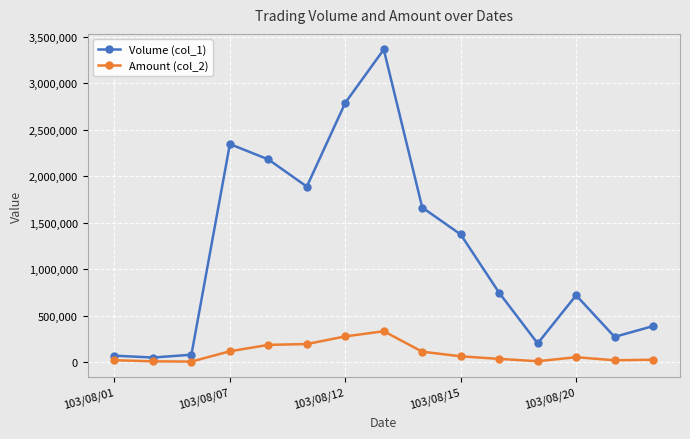

List the series in order of their overall mean, lowest first.

Amount (col_2), Volume (col_1)